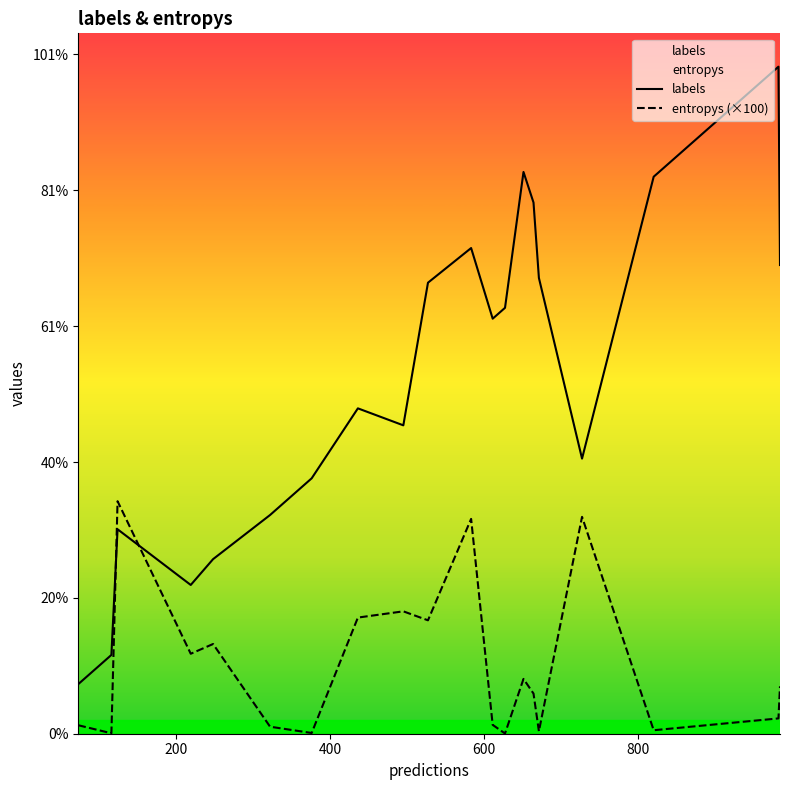

Which series has the largest total across all categories?

labels